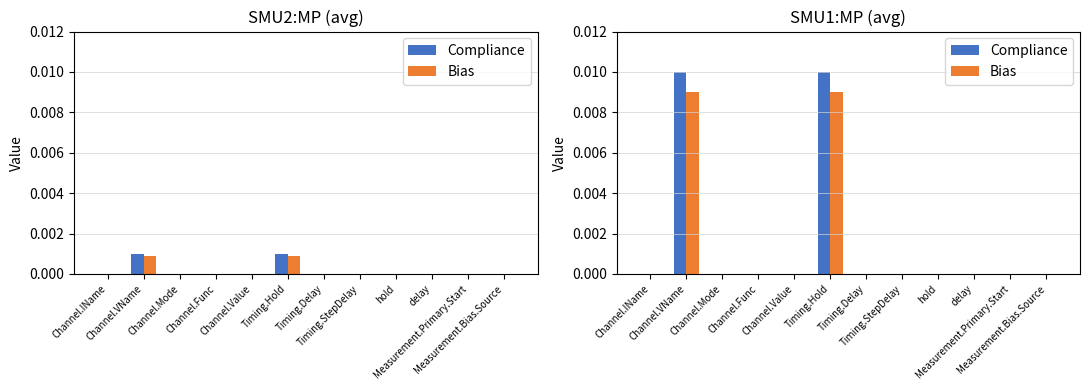

Rank the series at Timing.Hold from lowest to highest value.

Bias, Compliance